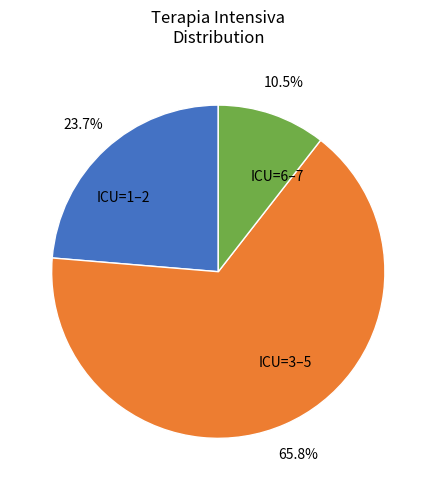

What is the smallest slice in the pie chart?

ICU=6–7